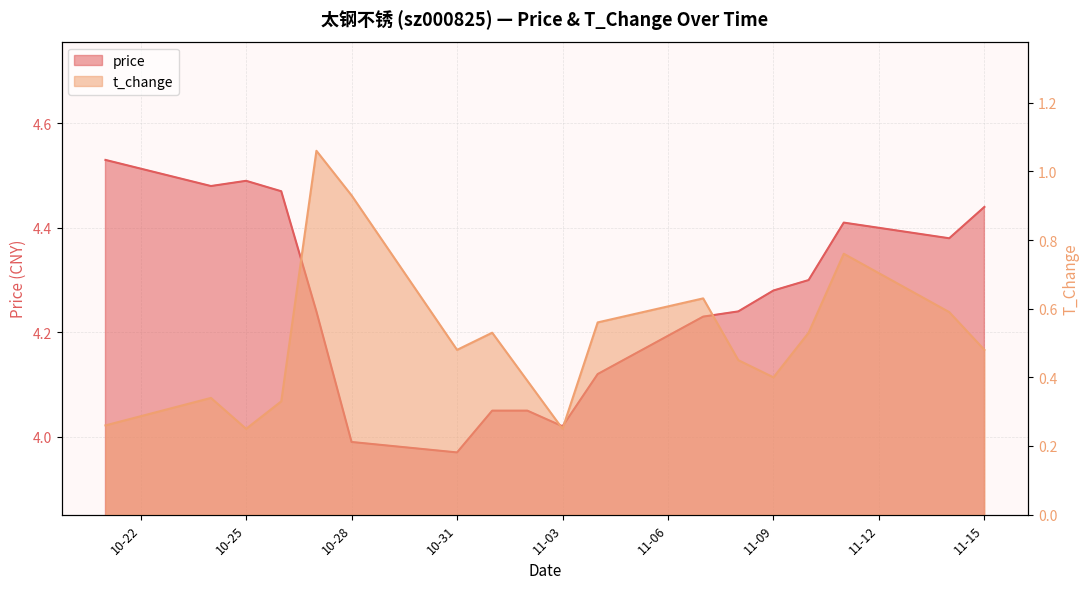

What is the difference between the second highest and second lowest values in the price series?

0.5